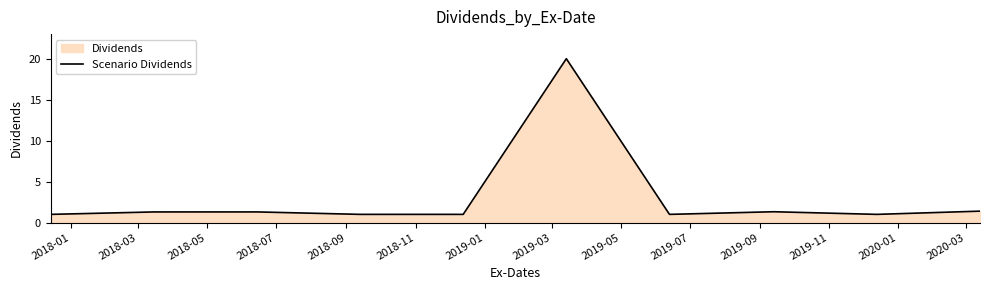

What is the maximum value shown in the chart?

20.0